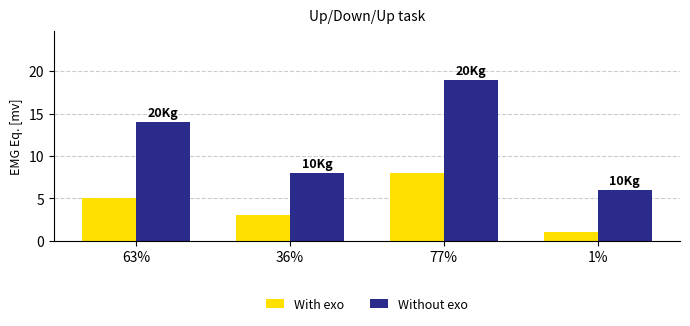

Which category has the lowest value in the Without exo series?

1%